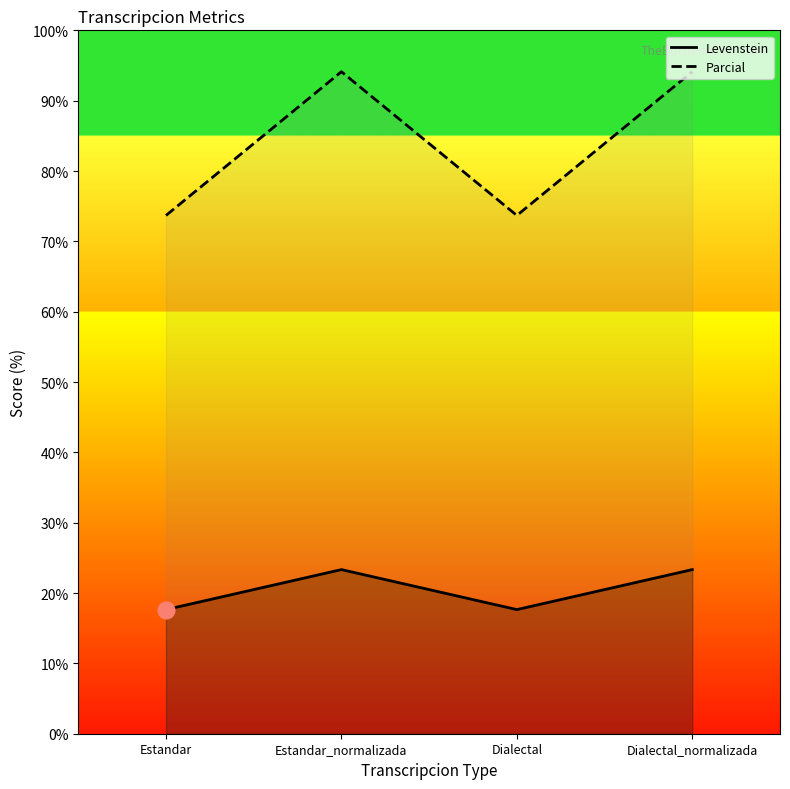

Does the chart have visible grid lines?

No